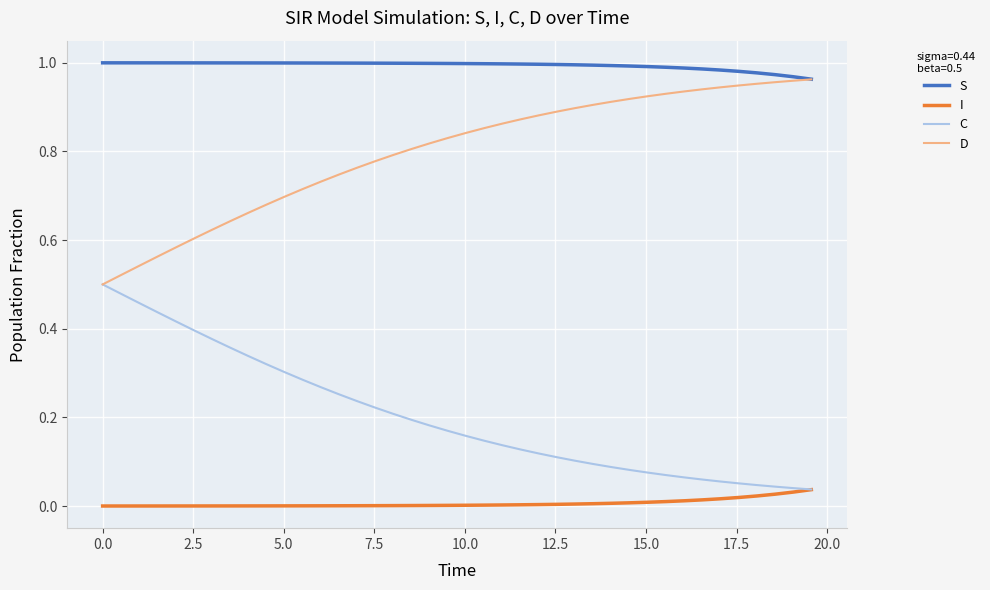

True or false: I and D intersect in this chart.

False